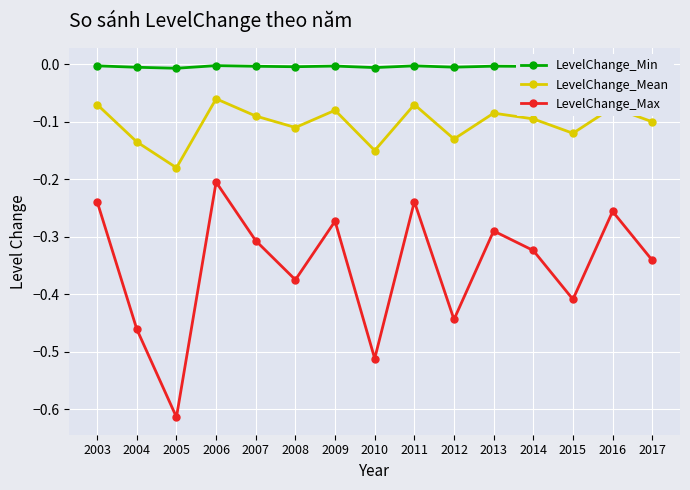

Count the number of data series in this chart.

3